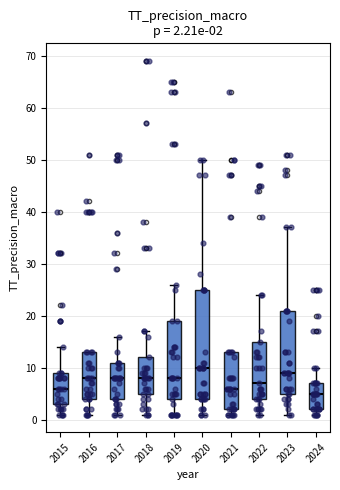

Which box's median line is the highest?

2020